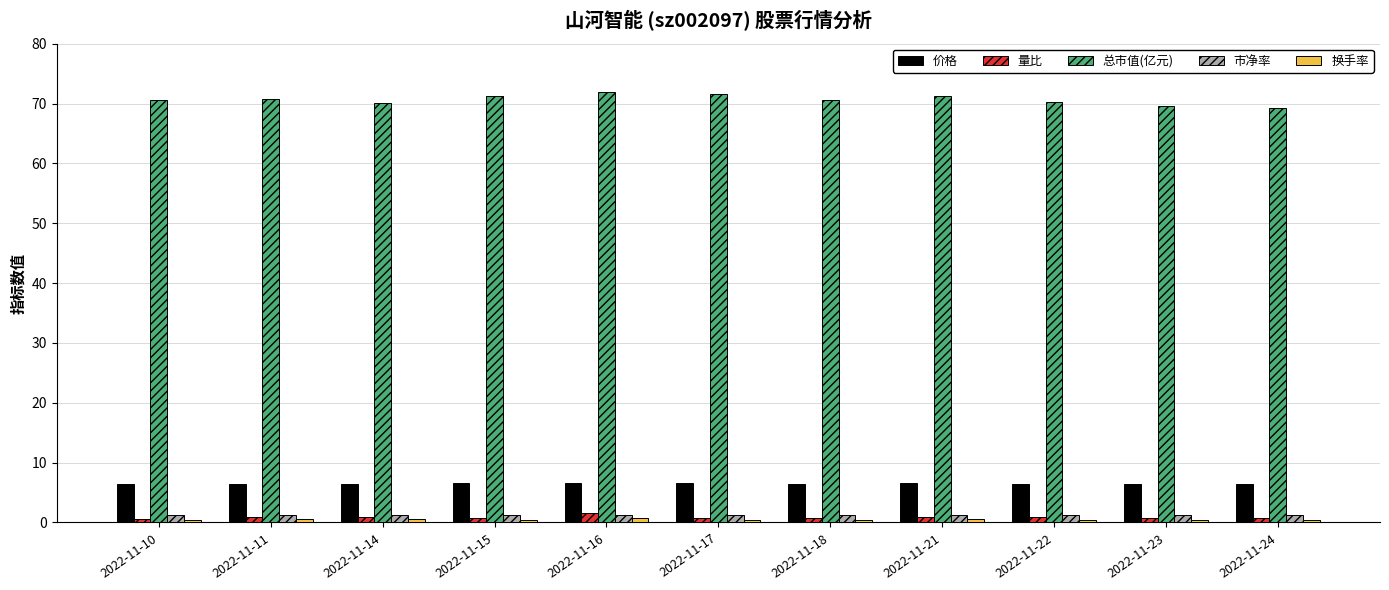

At how many categories does at least one series exceed 17?

11